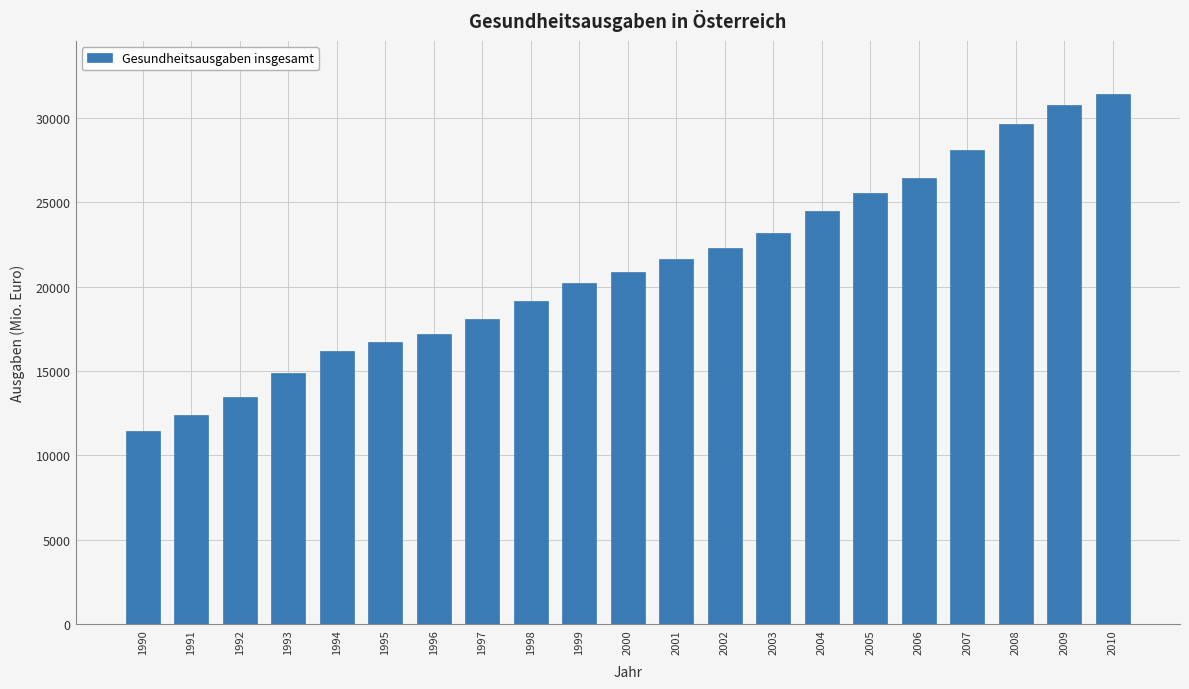

Reading left to right, transcribe all the data shown in this chart.

1990=11481	1991=12373	1992=13472	1993=14892	1994=16220	1995=16748	1996=17213	1997=18086	1998=19137	1999=20242	2000=20898	2001=21621	2002=22323	2003=23183	2004=24476	2005=25551	2006=26467	2007=28119	2008=29659	2009=30766	2010=31438